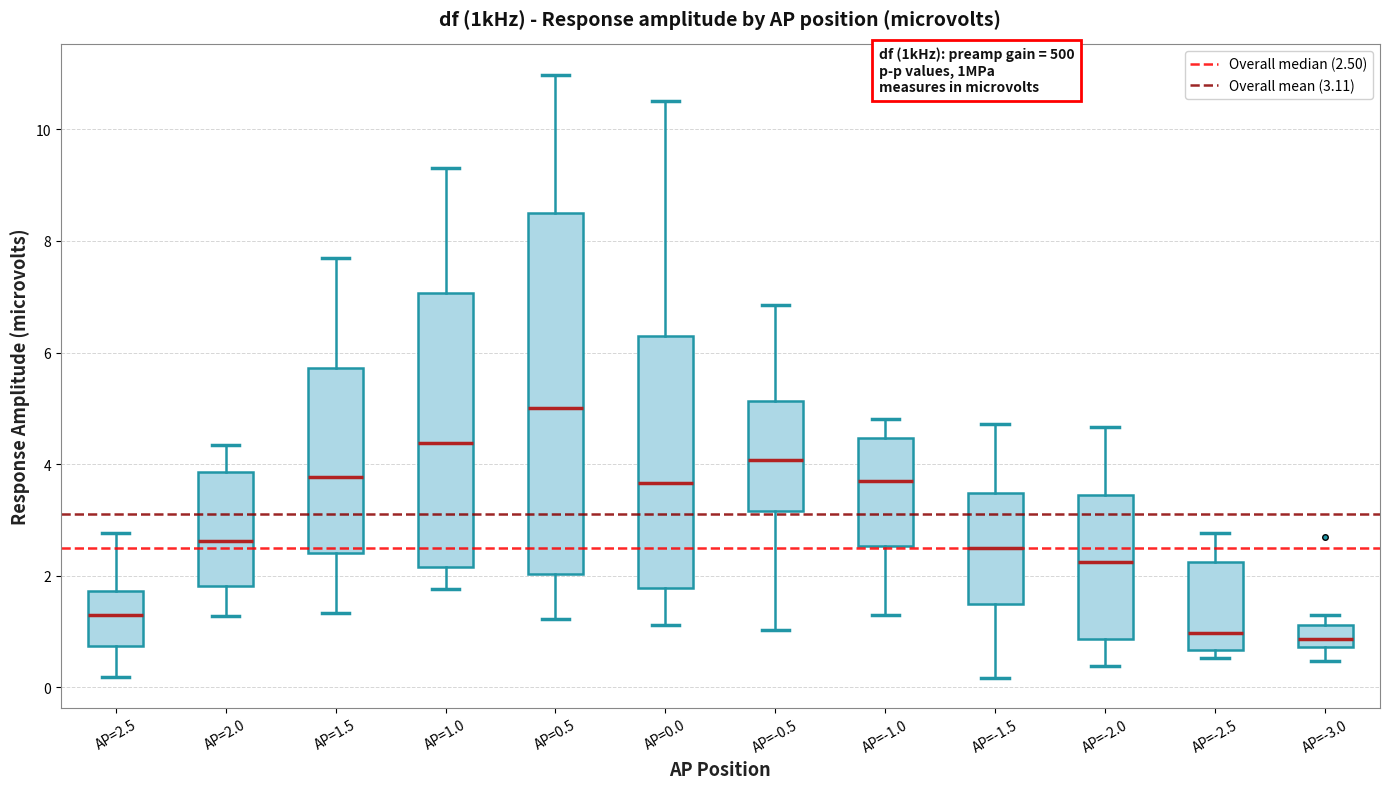

Comparing the boxes themselves (not the whiskers), which one is the tallest?

AP=0.5